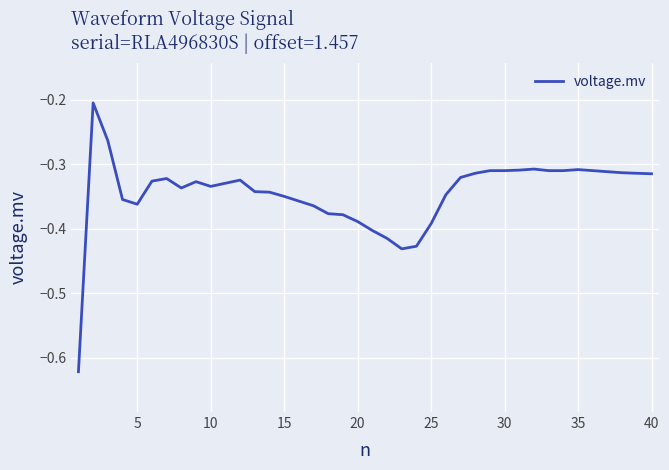

What is the difference between the maximum and minimum values?

0.4